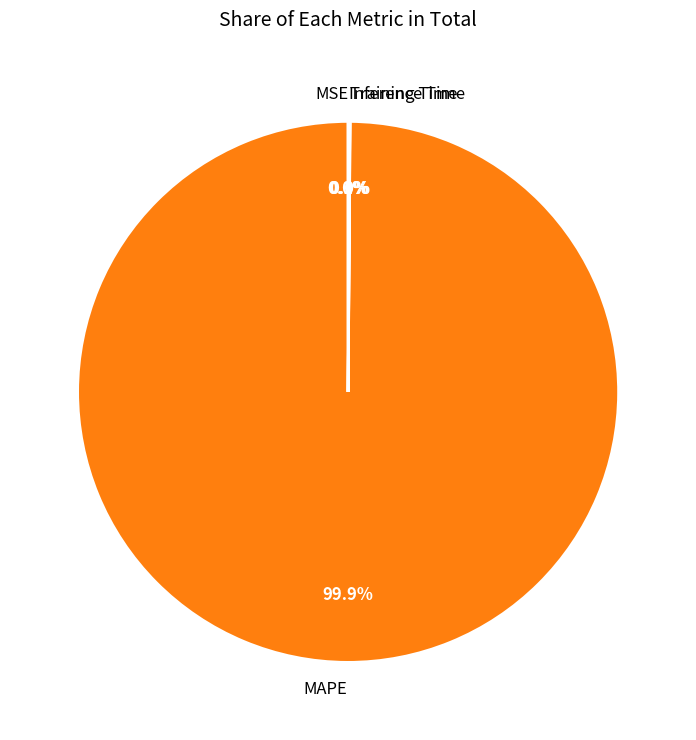

Which category has the biggest portion of the pie?

MAPE